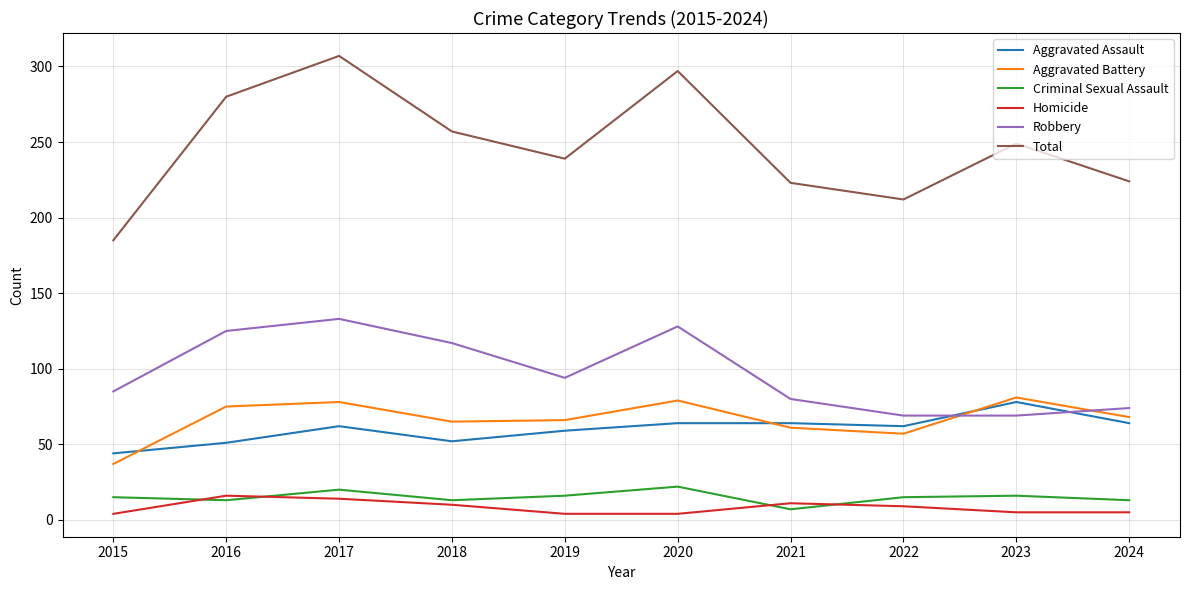

The value of Aggravated Battery at 2022 is 92. True or false?

False